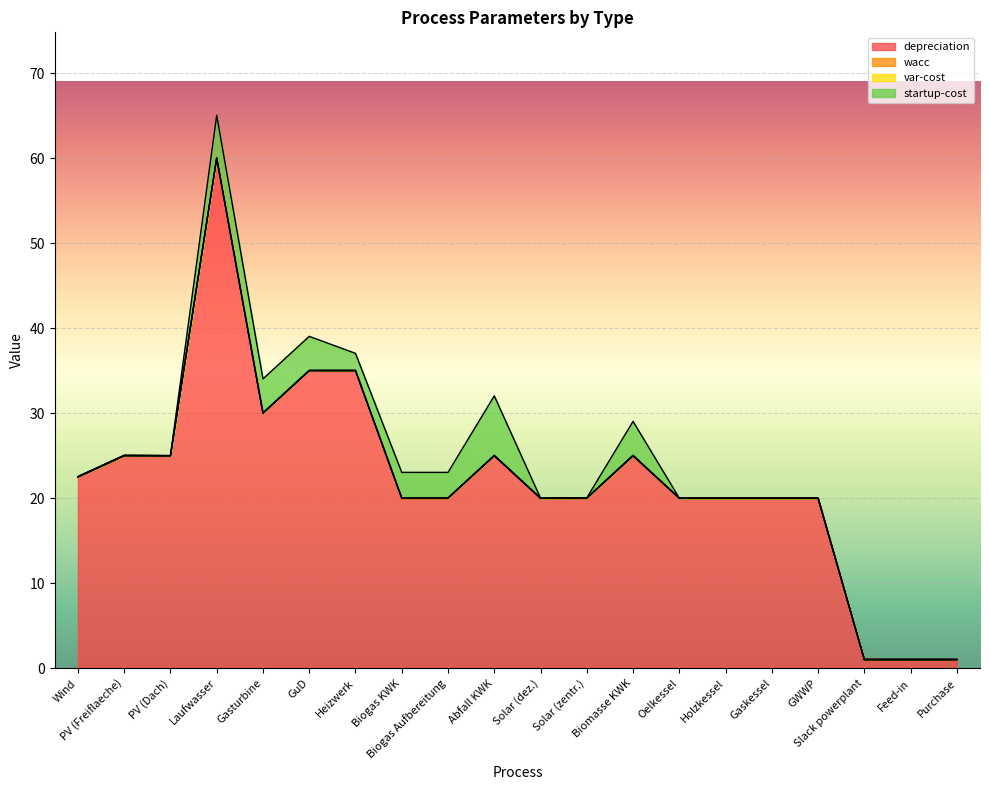

What position from the right is Biogas KWK?

13